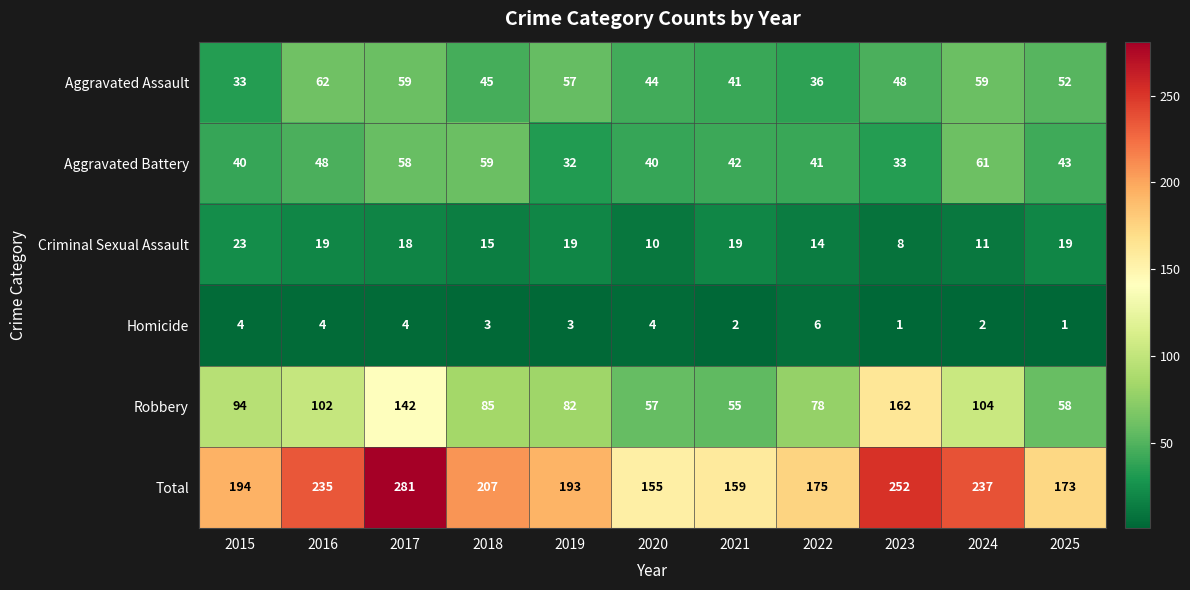

Rank the series by their maximum value, from highest to lowest.

Total, Robbery, Aggravated Assault, Aggravated Battery, Criminal Sexual Assault, Homicide